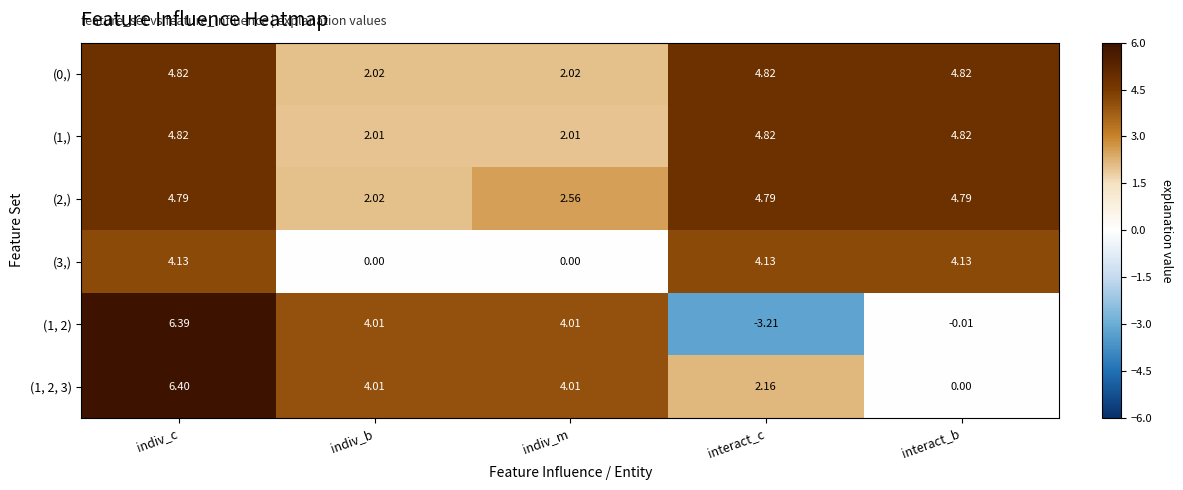

At which category is the sum across all series the highest?

indiv_c